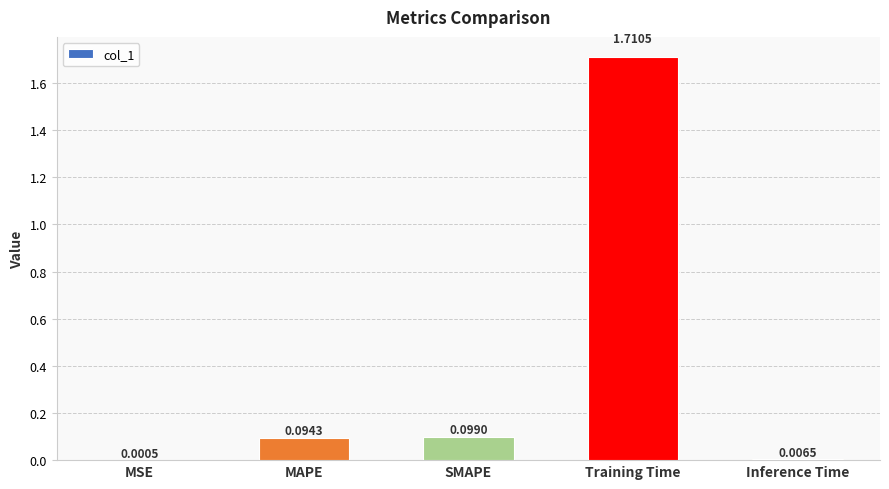

Between MAPE and SMAPE, which is larger?

SMAPE